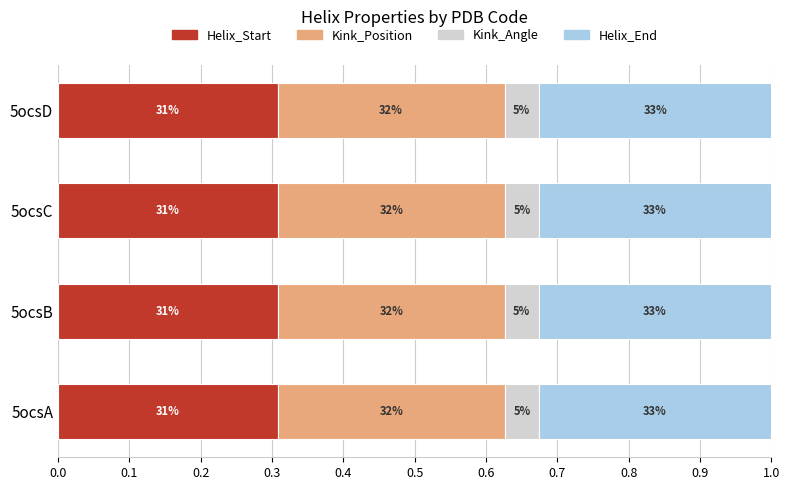

What is the value of the Helix_Start bar at the 3rd from the left?

0.3